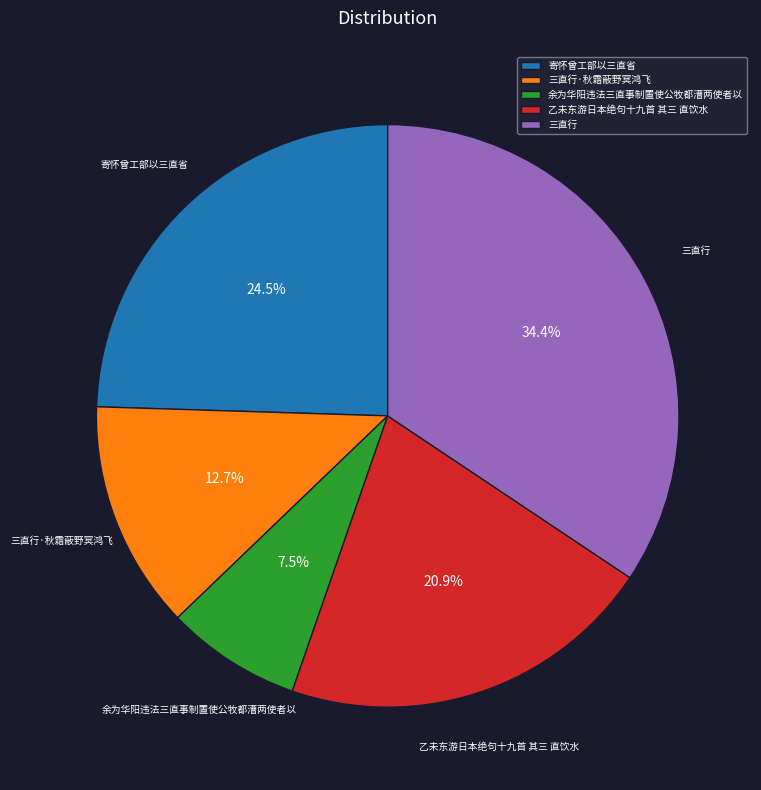

Rank the categories by value from highest to lowest.

三直行, 寄怀曾工部以三直省, 乙未东游日本绝句十九首 其三 直饮水, 三直行·秋霜蔽野冥鸿飞, 余为华阳违法三直事制置使公牧都漕两使者以